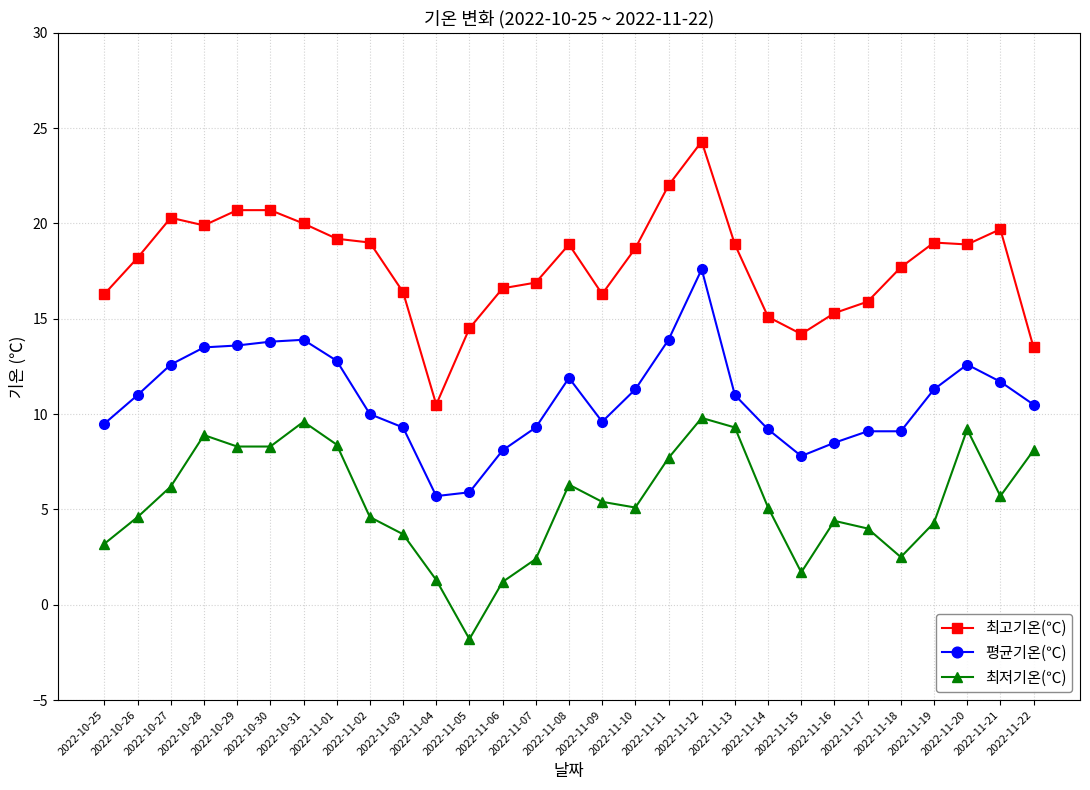

True or false: 최고기온(℃) has more than 1 interior local peaks.

True